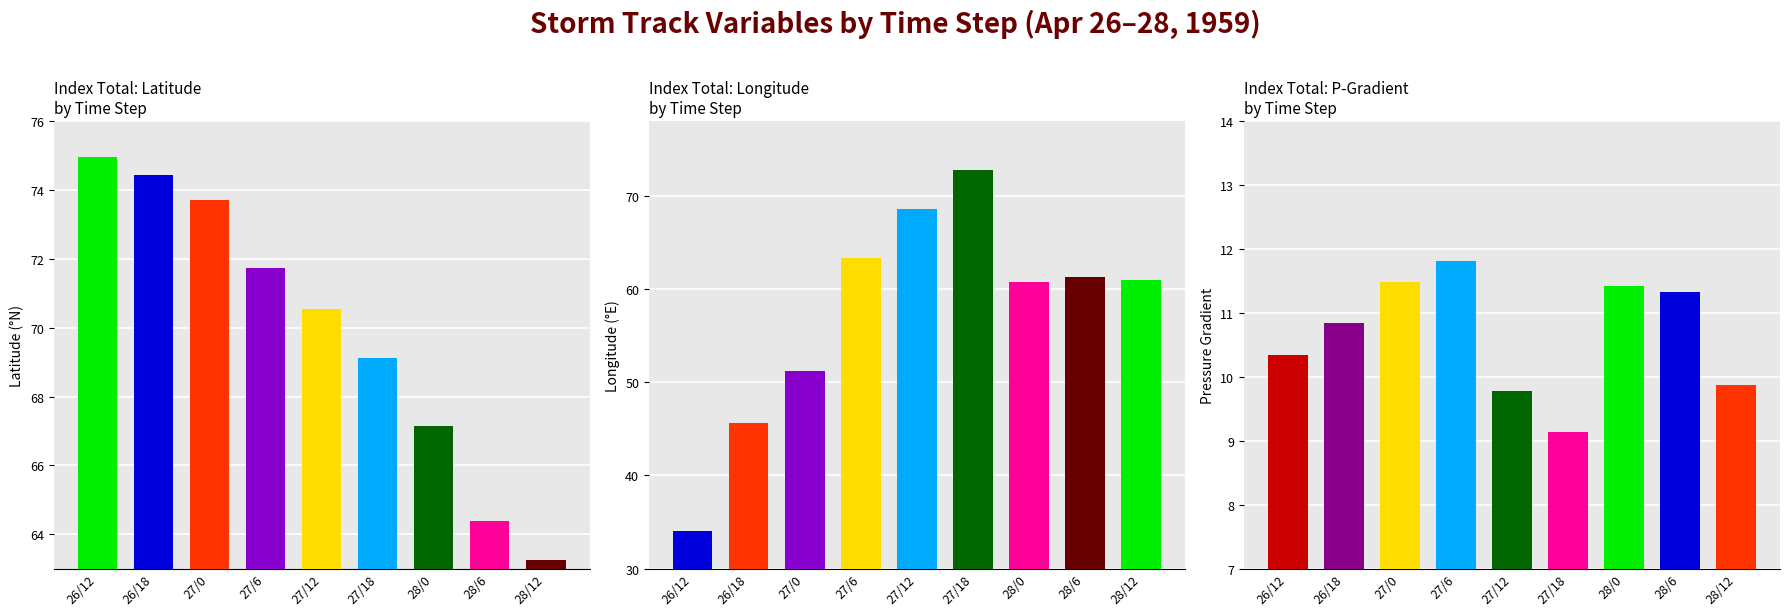

What is the label of the 5th bar from the left?

27/12